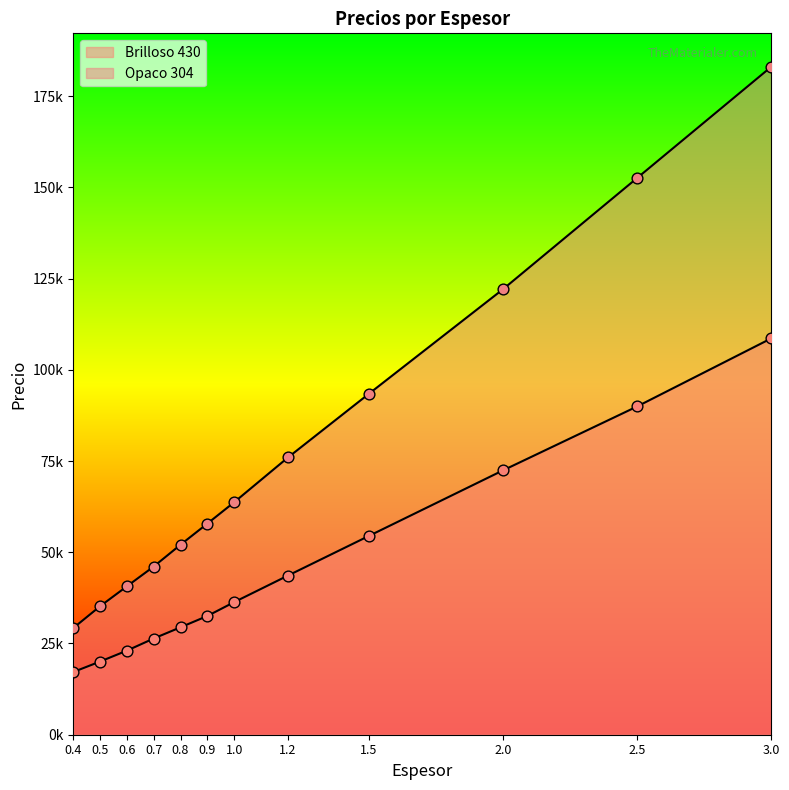

What are all the series names shown in the legend?

Brilloso 430, Opaco 304